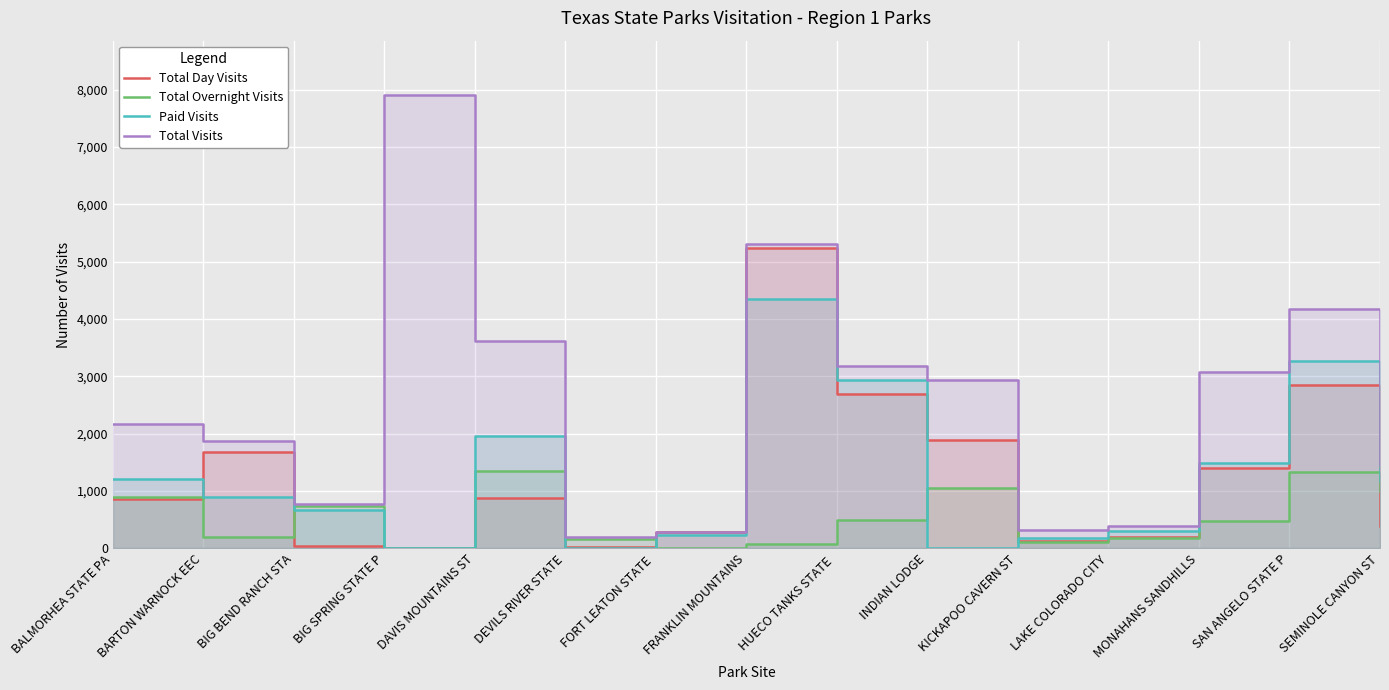

Which has a higher value, BARTON WARNOCK EEC or DAVIS MOUNTAINS ST?

BARTON WARNOCK EEC